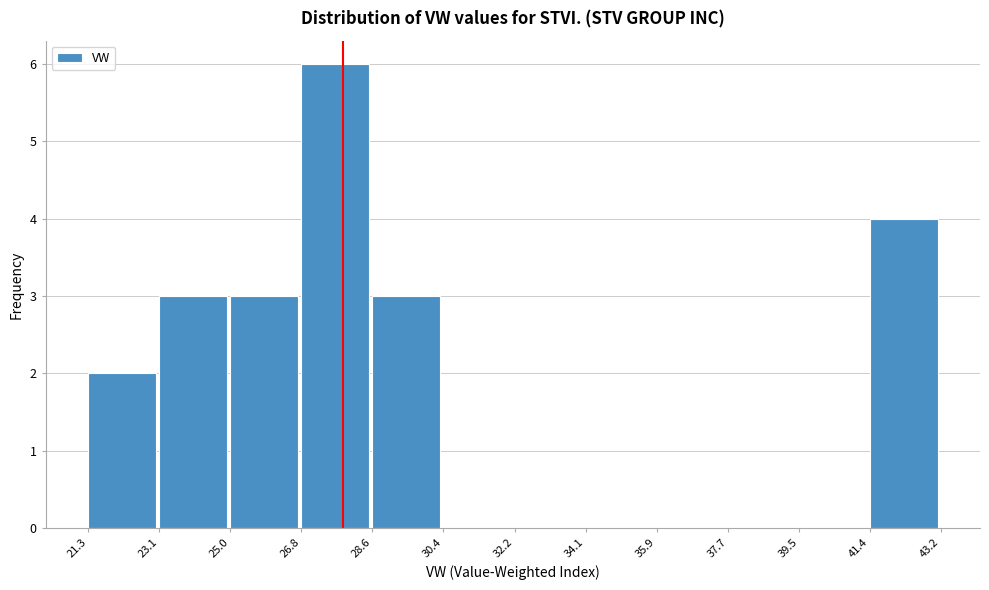

Over which range of the x-axis is the bar tallest?

26.8 to 28.6